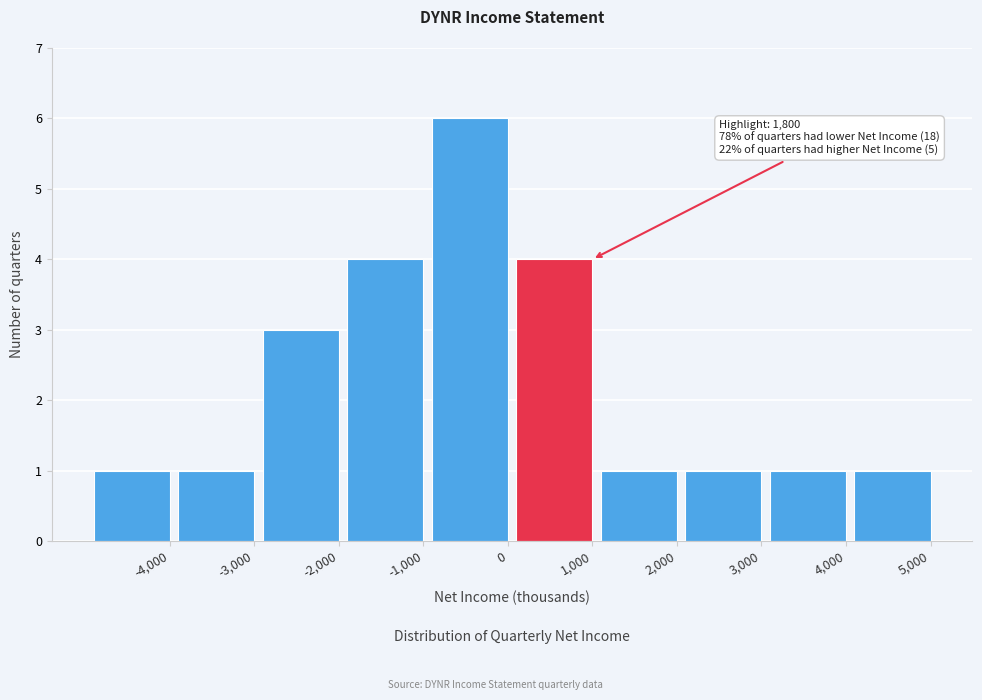

Reading right to left, what are all the values shown in this chart?

1	1	1	1	4	6	4	3	1	1